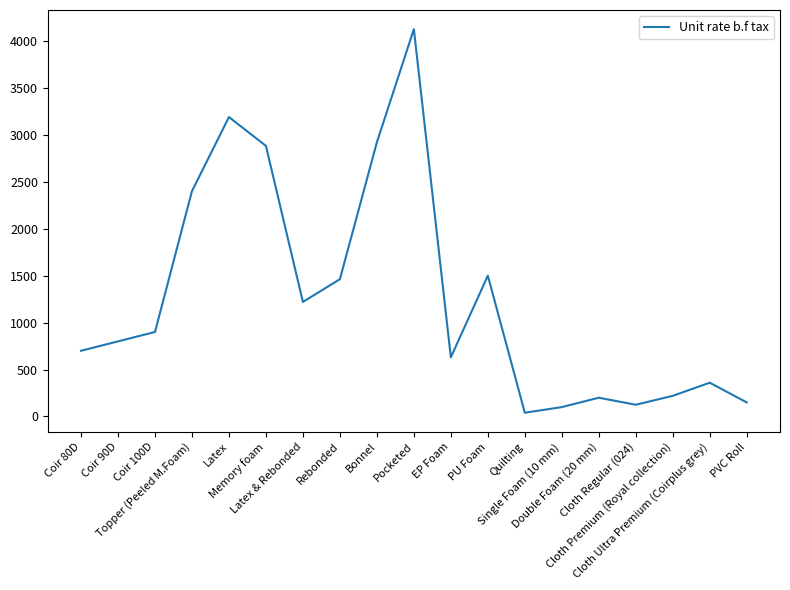

Where is the first local maximum?

Latex